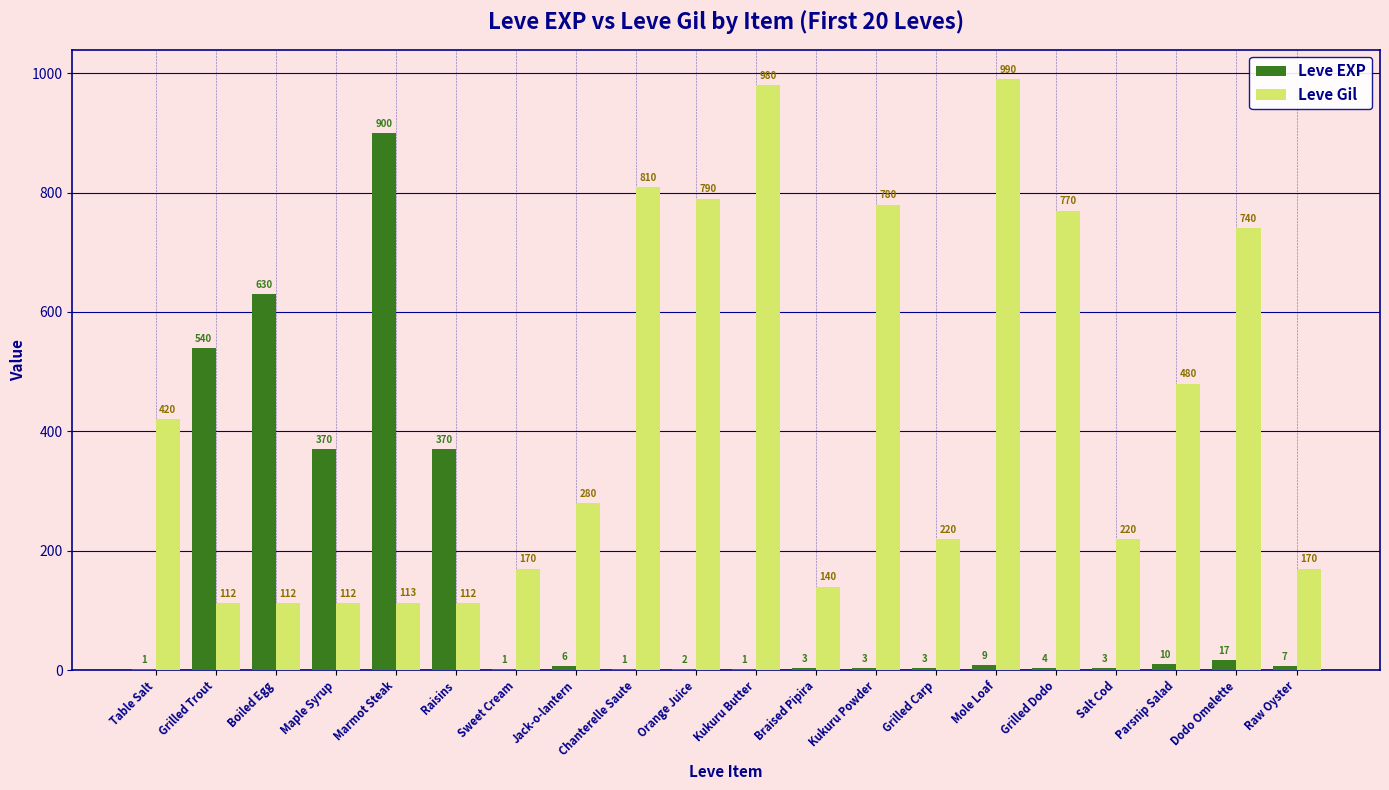

Is the value of Leve EXP at Raisins greater than the value of Leve Gil at Kukuru Butter?

No